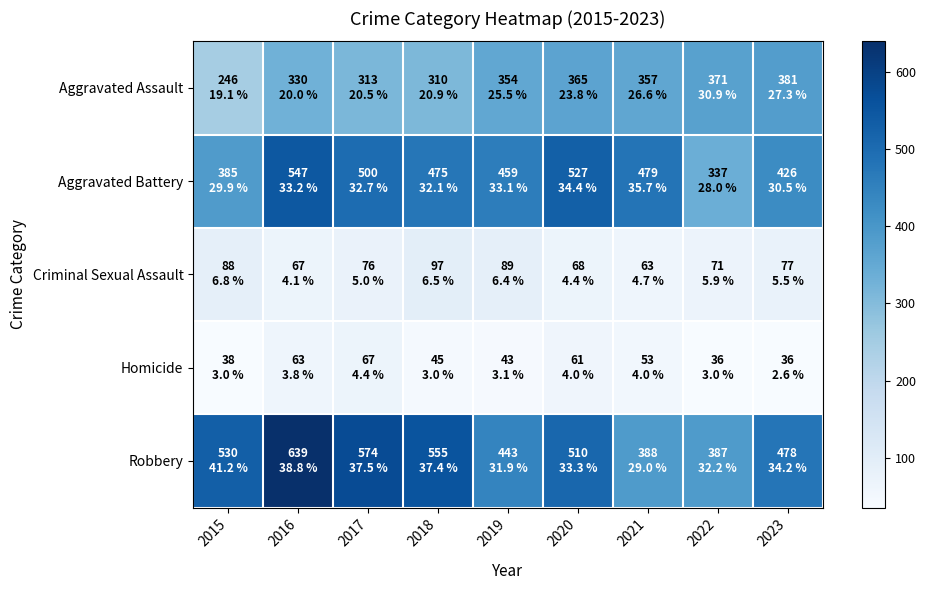

Which series has the widest spread of values?

Robbery